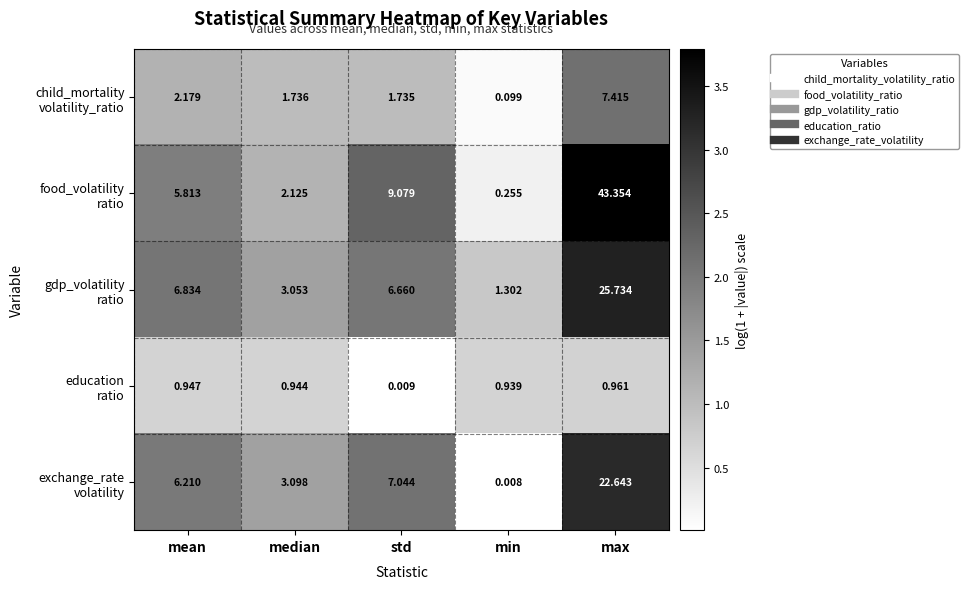

At which category is the sum across all series the highest?

max